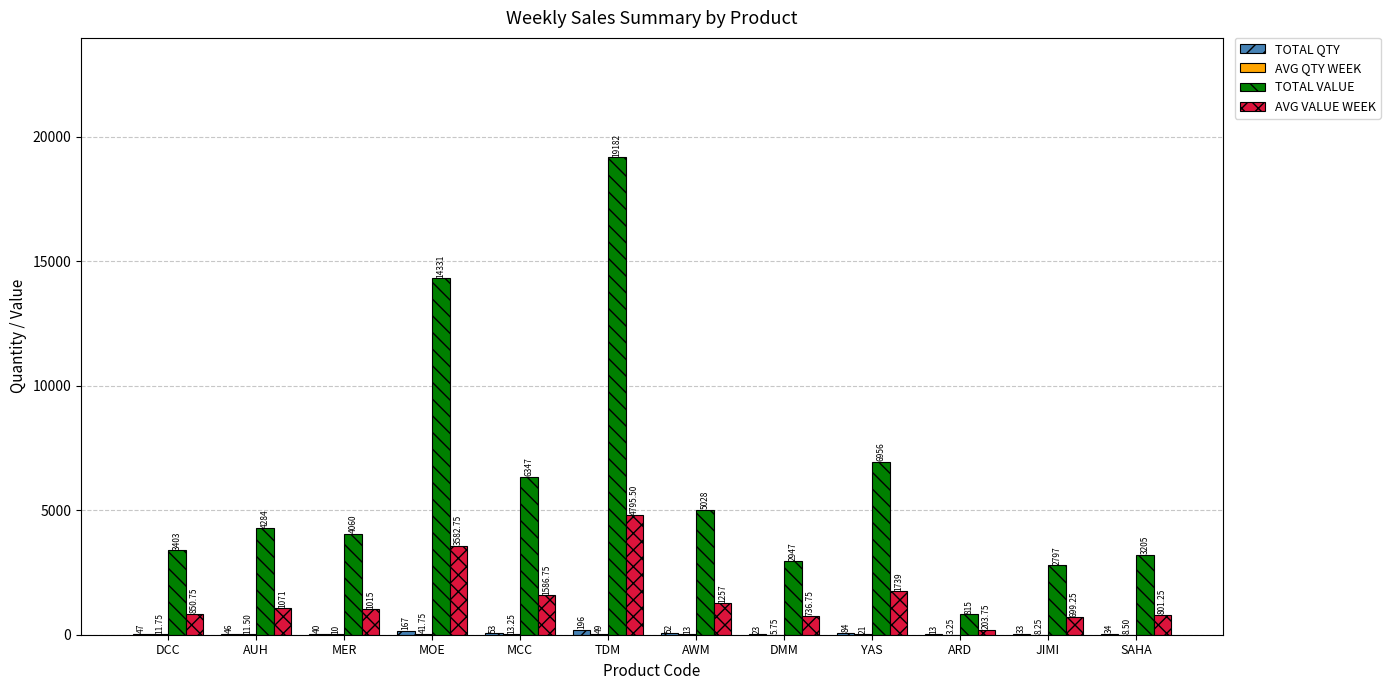

Which label corresponds to the largest value in the chart?

TDM